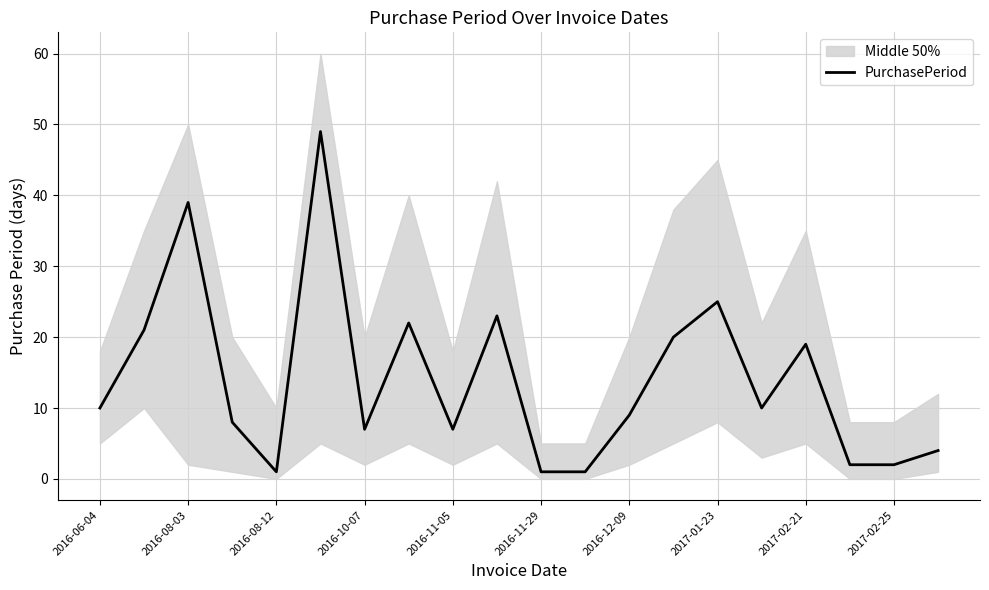

Count the number of values greater than 10.

8